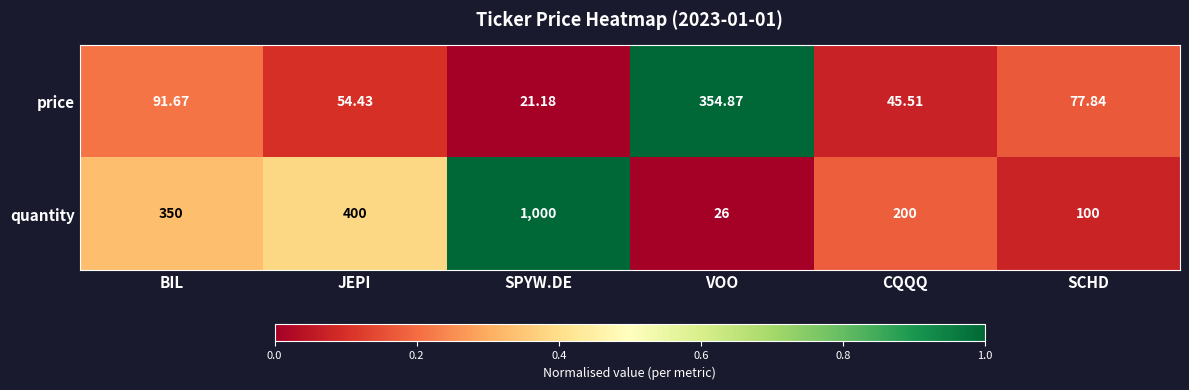

At which label is price closest to 188?

BIL